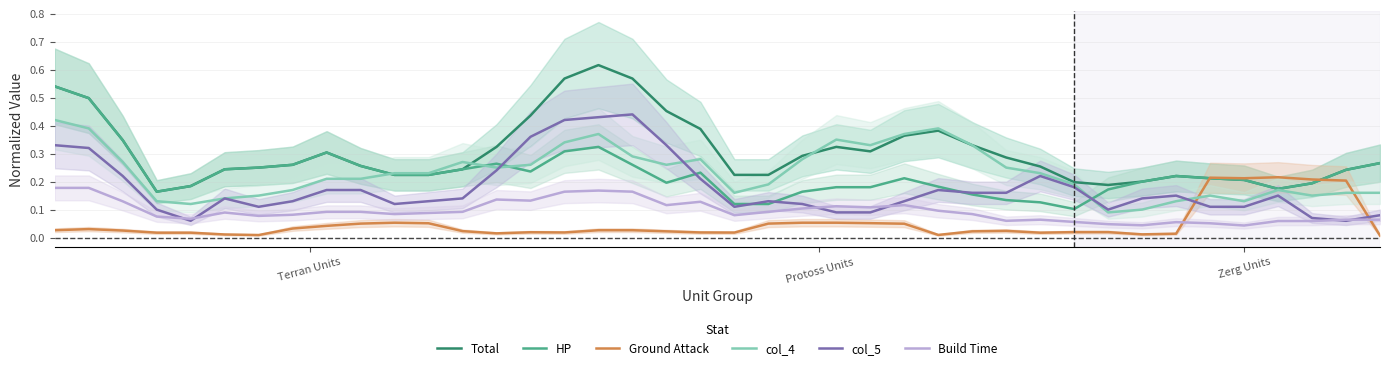

True or false: Ground Attack and col_4 cross at least once.

True